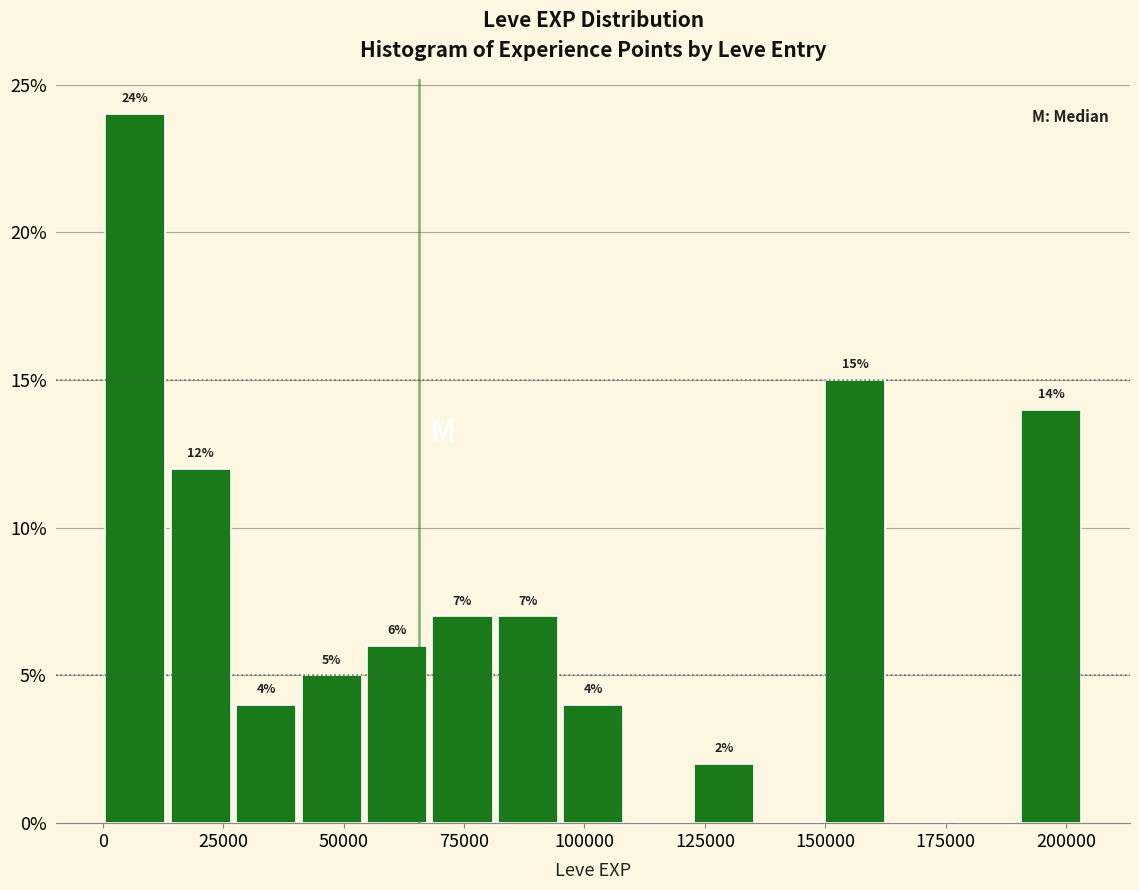

Around what value on the x-axis is the tallest bar? Give the approximate position of its centre, as read against the axis.

5000